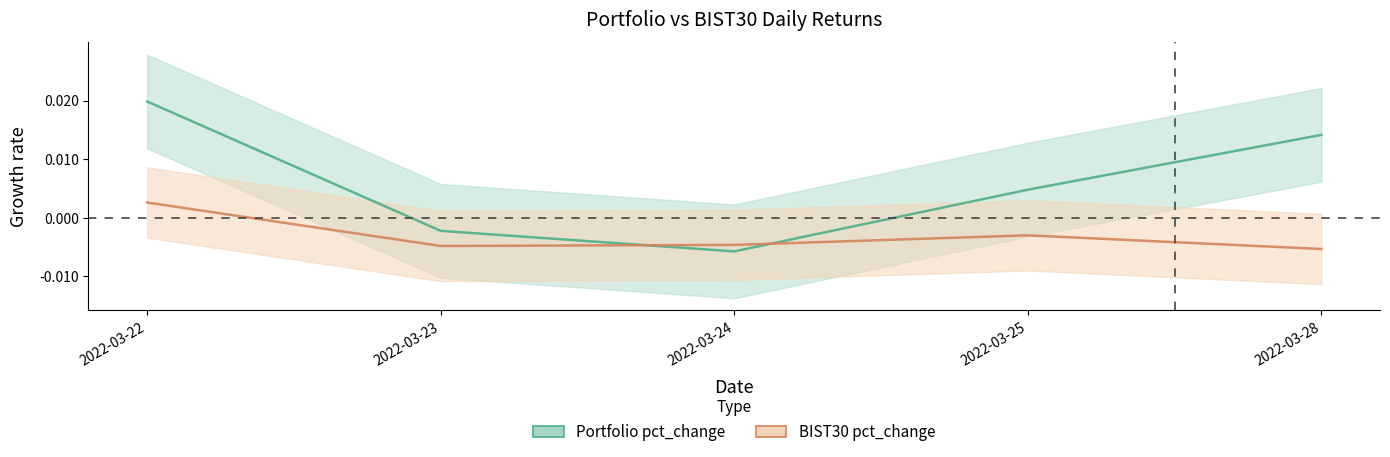

How many lines are shown in the chart?

2